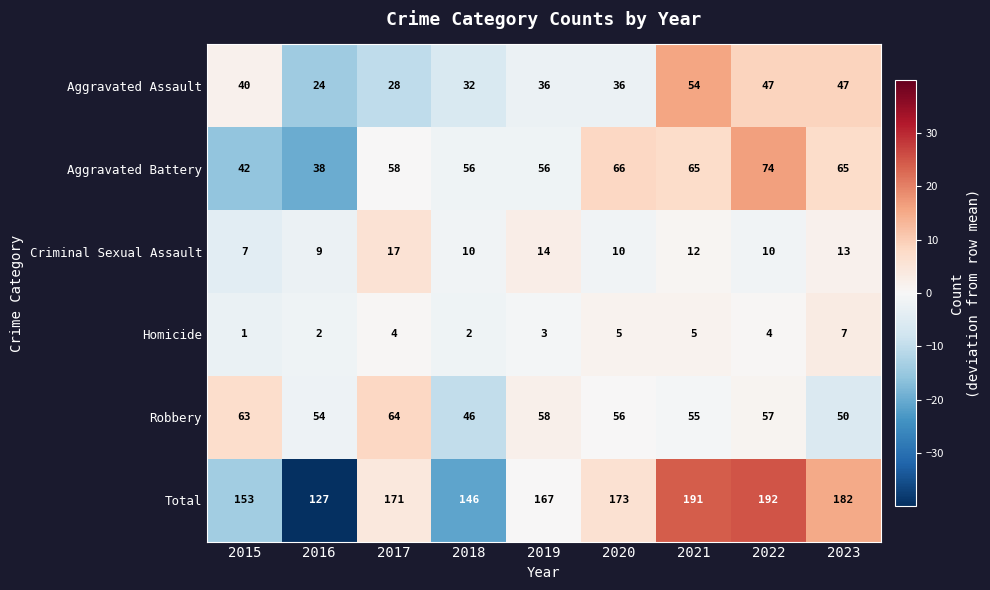

Is it true that Robbery equals 56 at 2020?

True